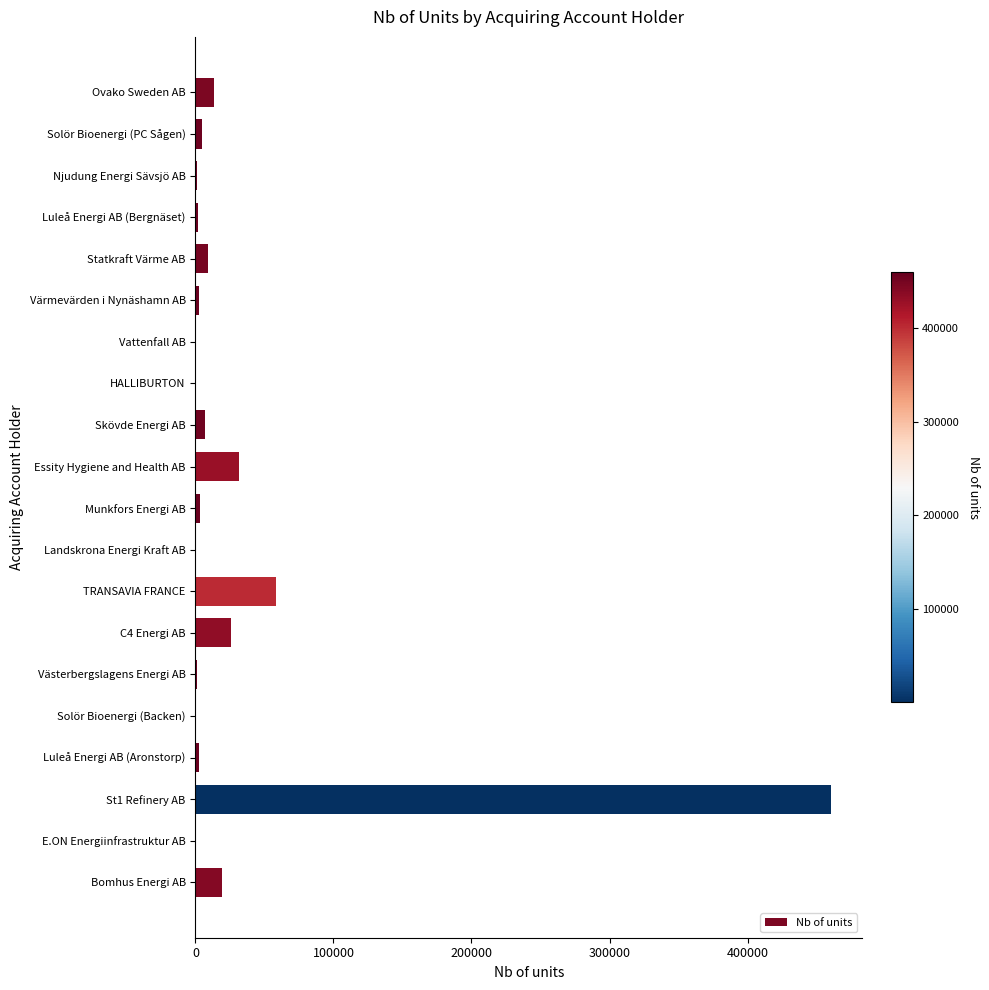

The chart shows a value of 19438 at Bomhus Energi AB. True or false?

True